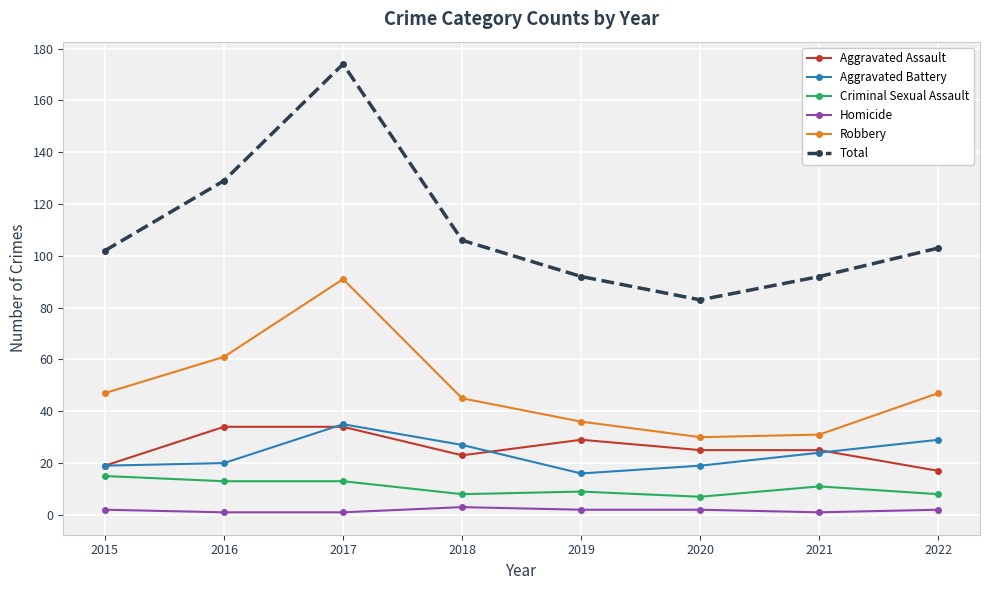

Which series has the widest spread of values?

Total